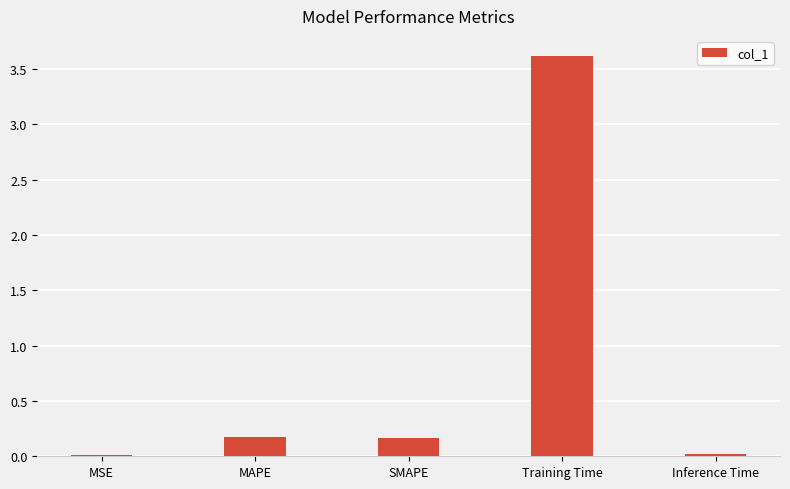

What position from the right is Inference Time?

1